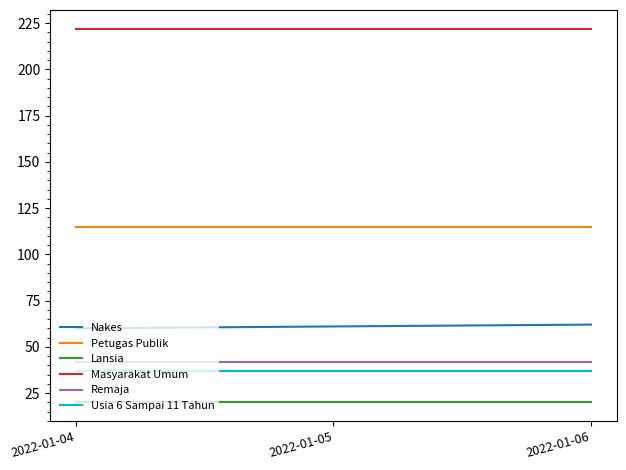

How many distinct data groups are displayed?

6